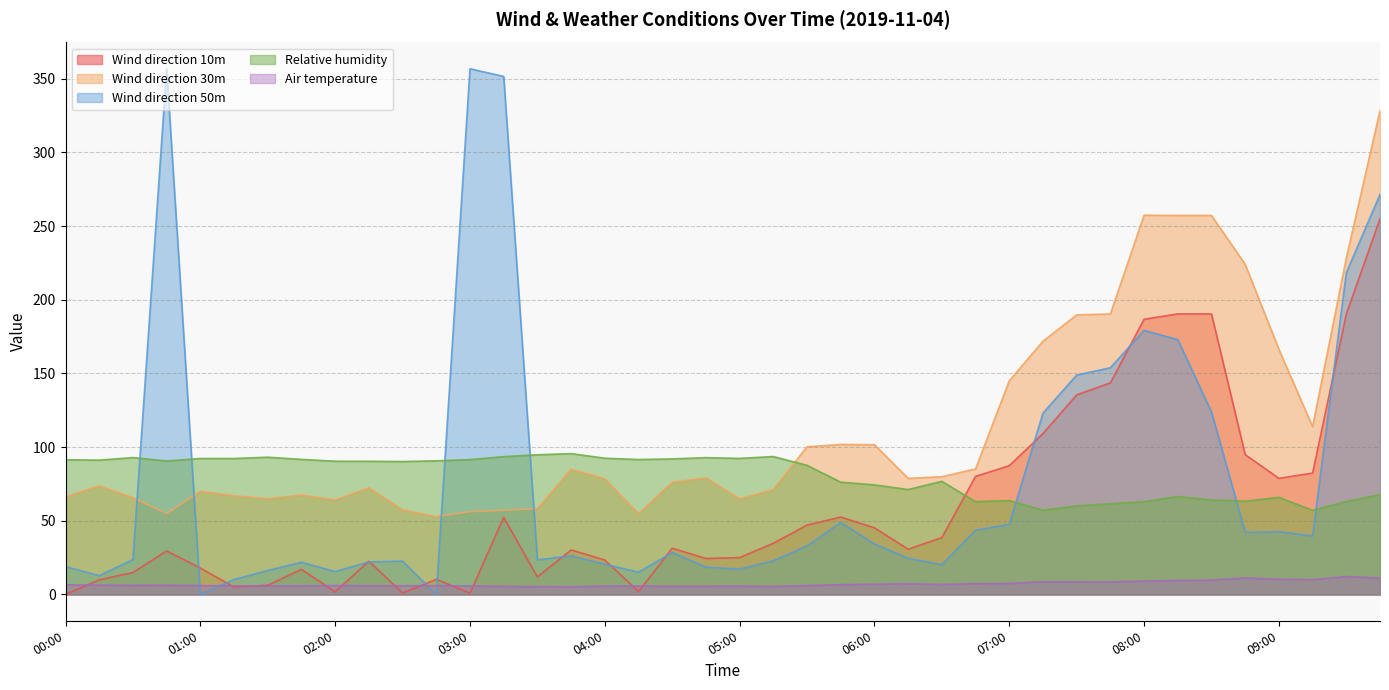

What is the label of the 20th point from the left?

04:45